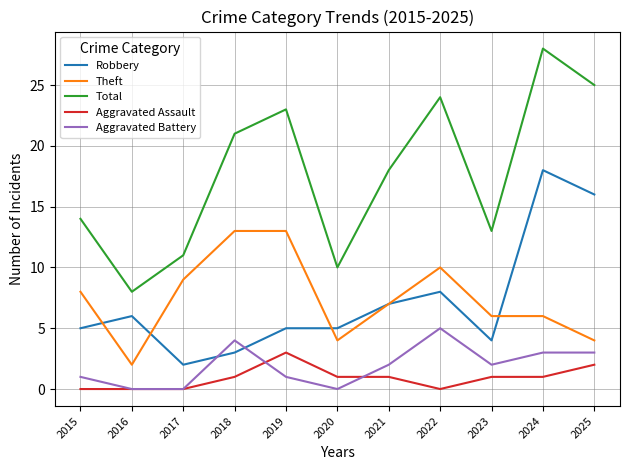

Is the value of Total at 2023 greater than the value of Robbery at 2021?

Yes